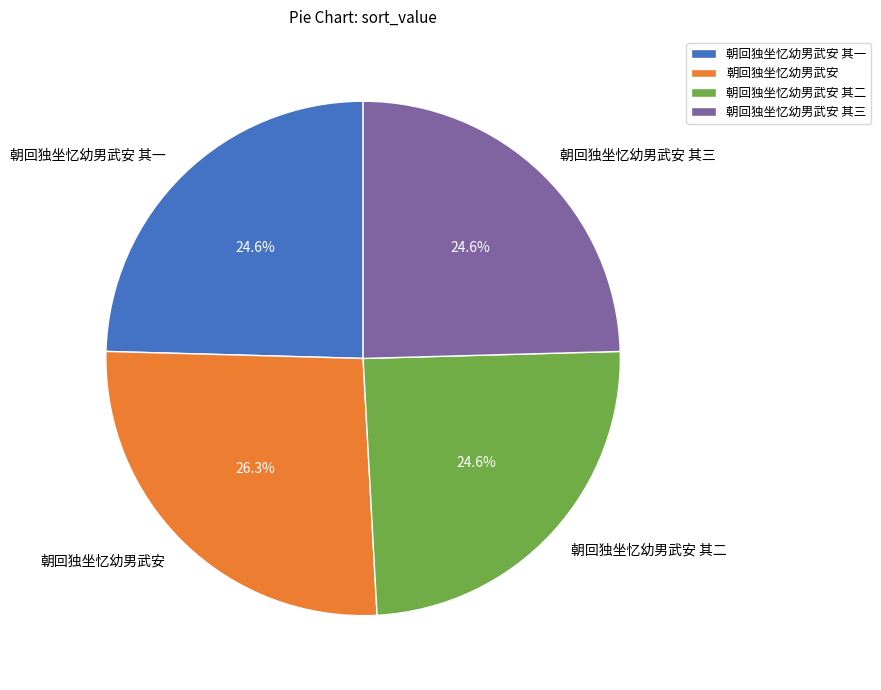

True or false: 朝回独坐忆幼男武安 其三 accounts for 25% of the total.

True